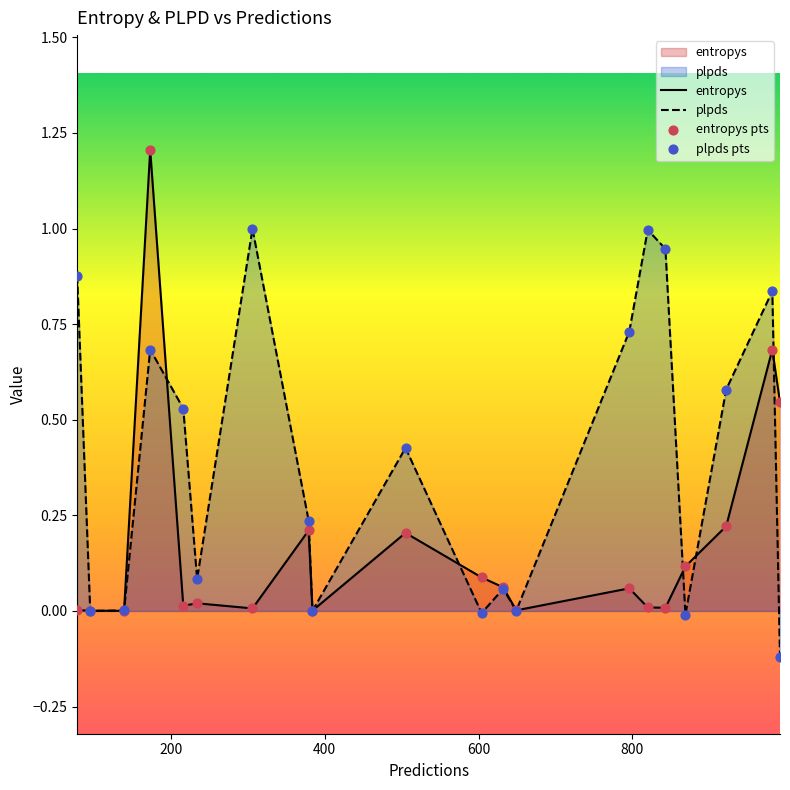

What is the greatest value displayed?

1.2